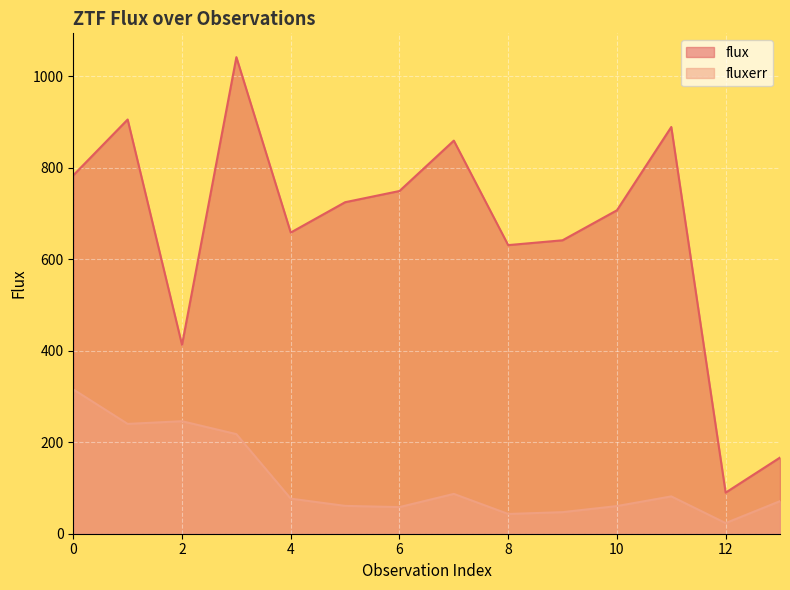

How many data points in flux are less than 724?

7